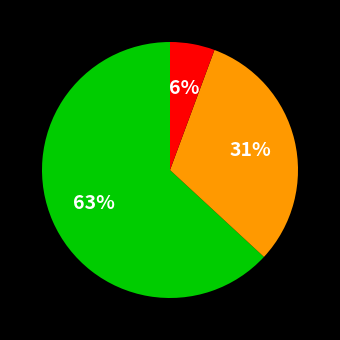

Count the number of slices in the pie.

3